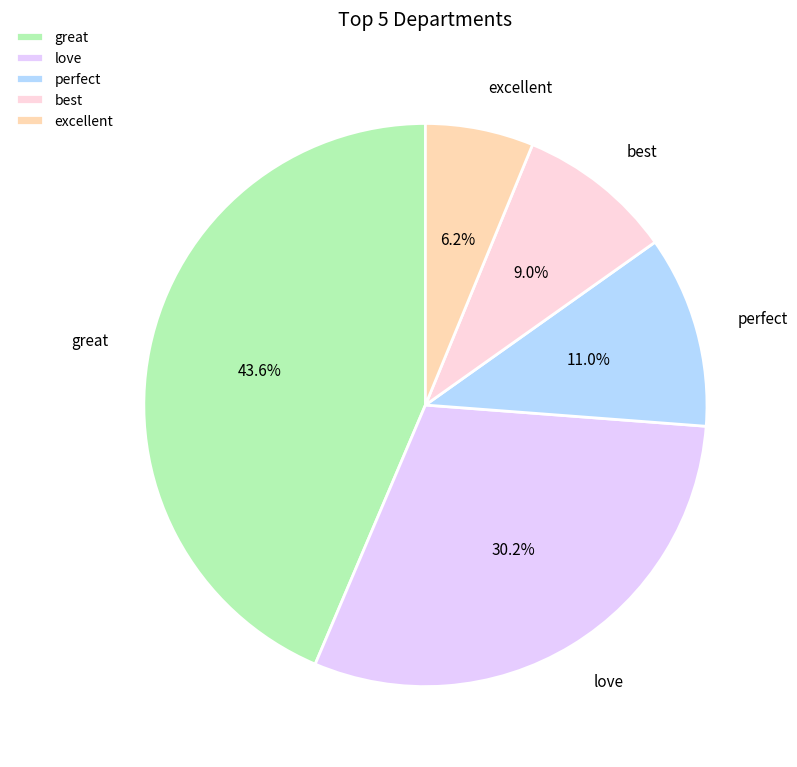

Rank the categories by value from lowest to highest.

excellent, best, perfect, love, great